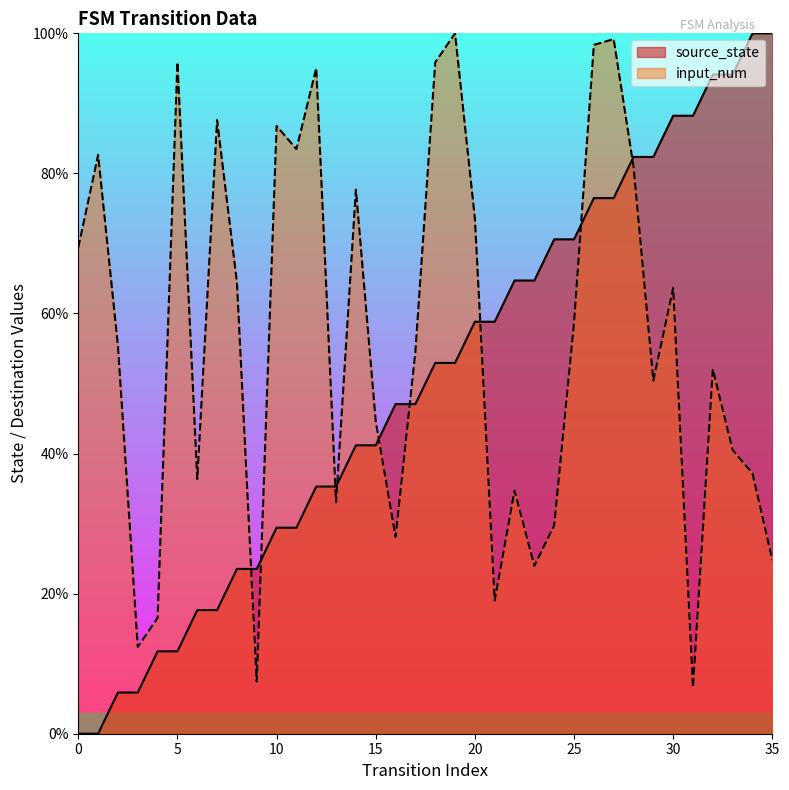

What is the value of the input_num point at the 19th from the left?

95.9